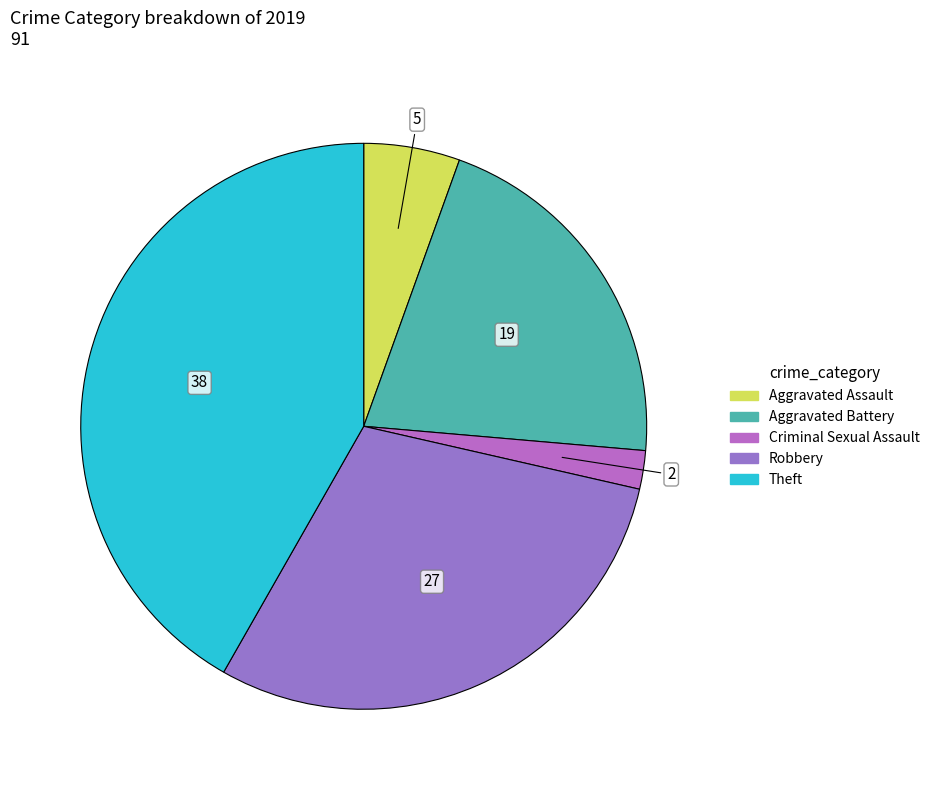

How many slices are in this pie chart?

5